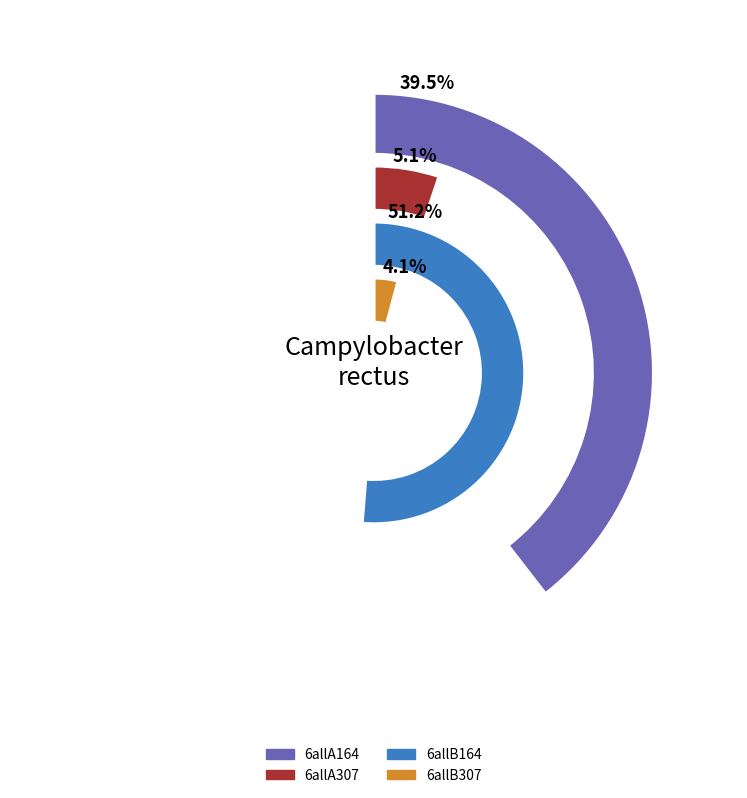

Which slice is the largest?

6allB164